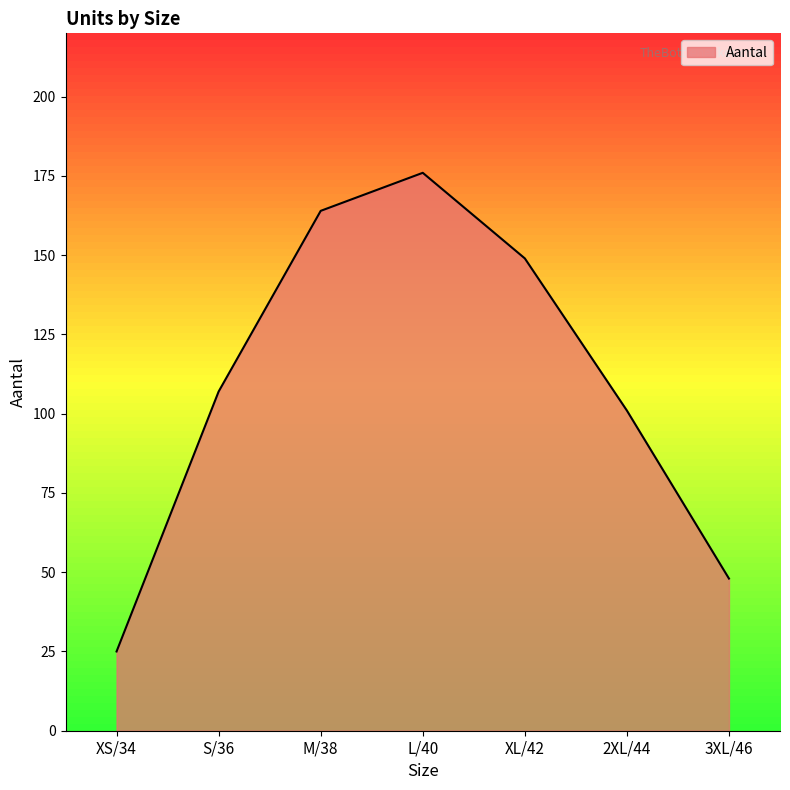

List the labels in order of value, smallest first.

XS/34, 3XL/46, 2XL/44, S/36, XL/42, M/38, L/40